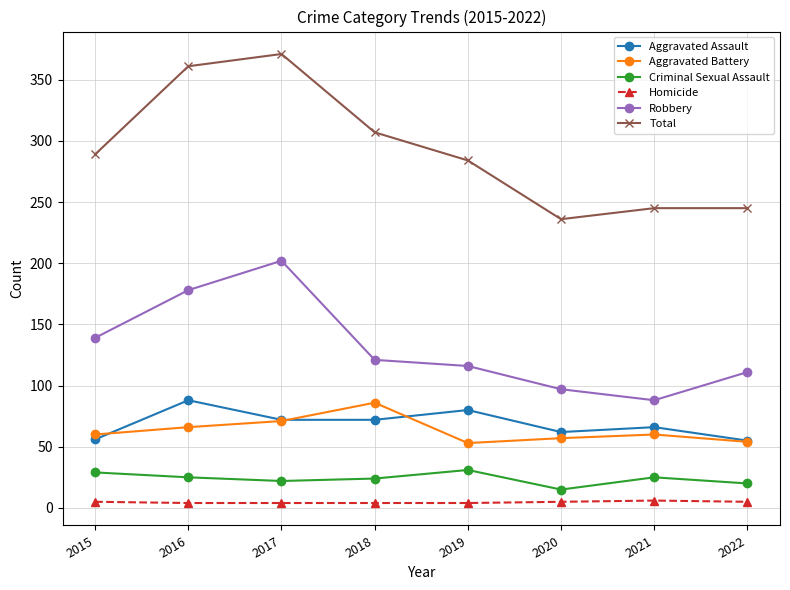

What is the difference between the second highest and second lowest values in the Aggravated Assault series?

24